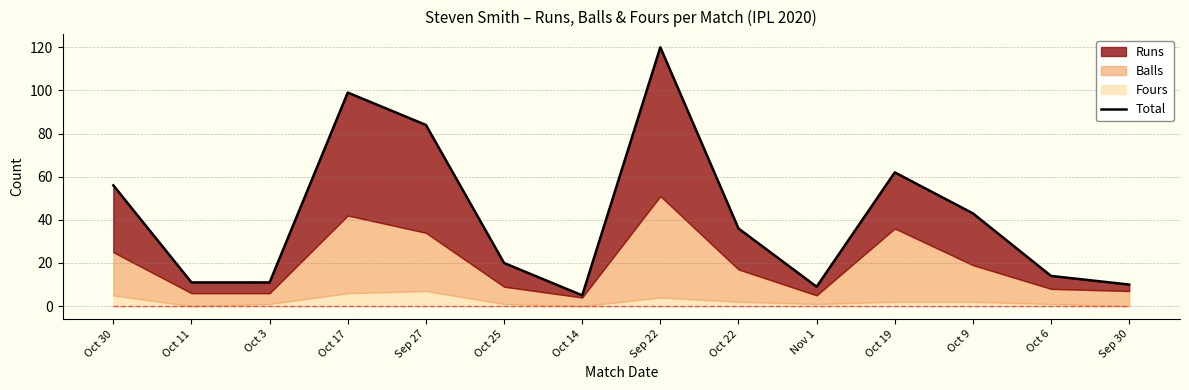

What is the total value across all series at Oct 6?

14